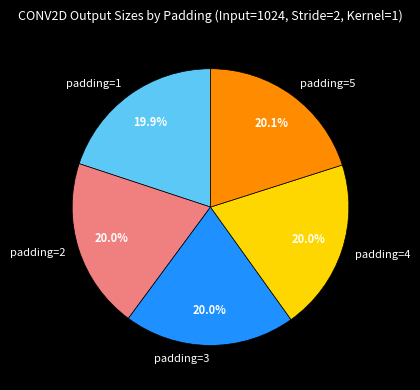

Does padding=3 represent more than half of the total?

No